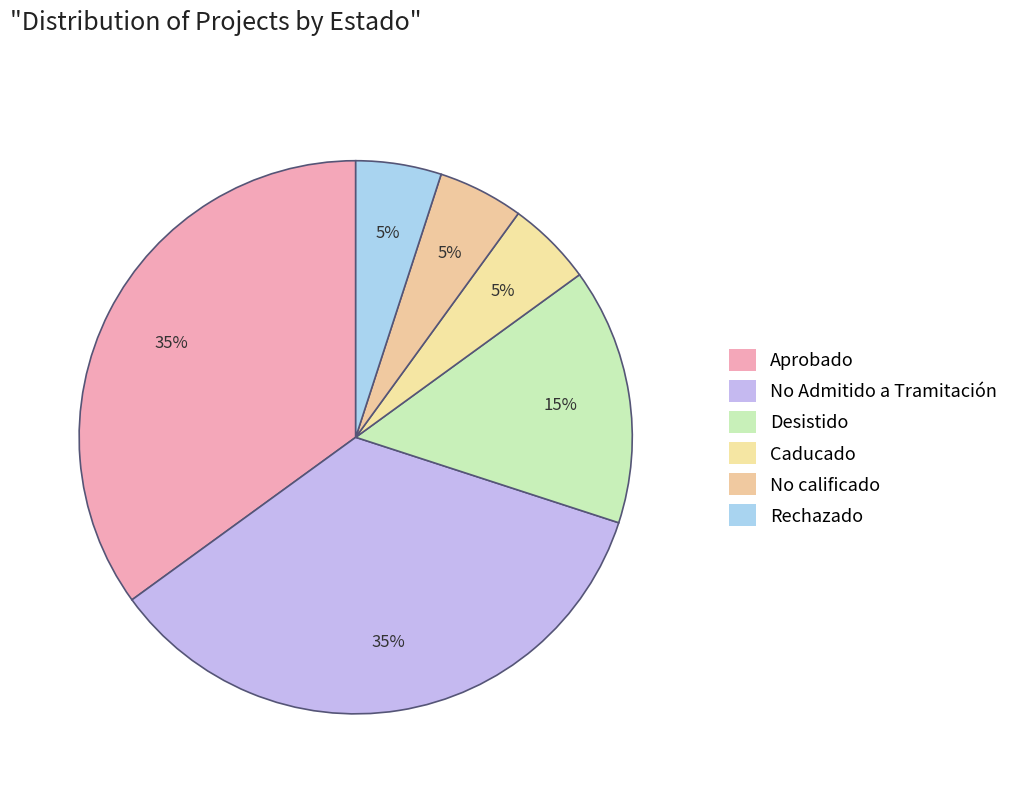

Which category has the smallest portion of the pie?

Rechazado